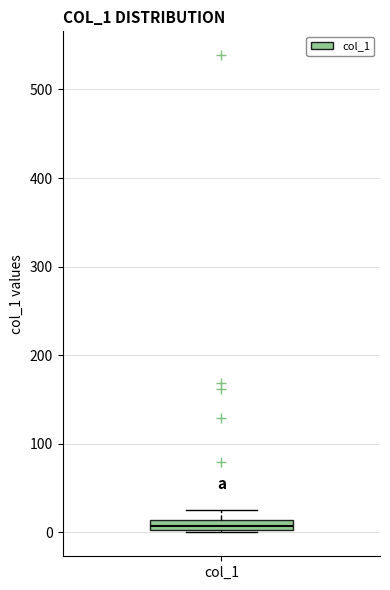

Where is the upper edge of the box for col_1 on the y-axis? The values are not printed on the chart, so give them approximately, as read against the axis.

10